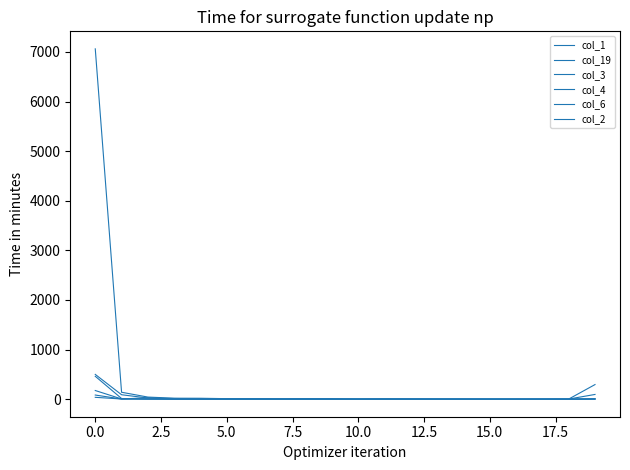

How many lines are shown in the chart?

6